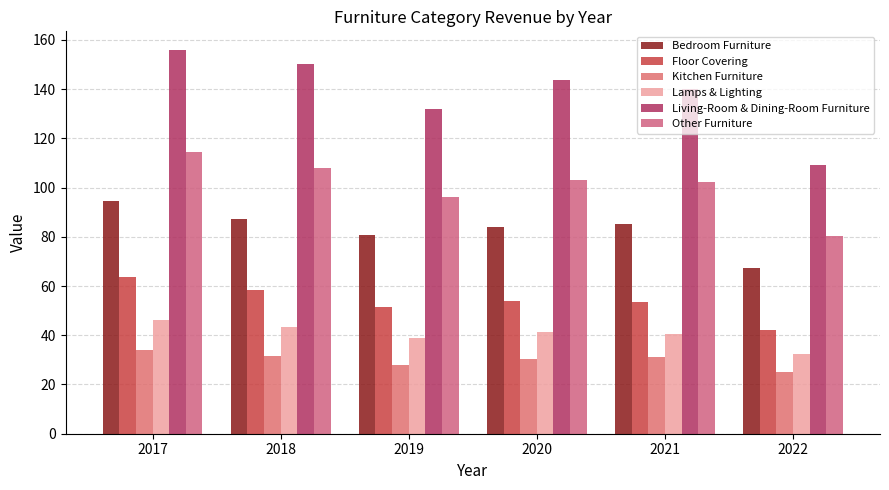

What is the difference between the Other Furniture values at 2022 and 2021?

21.8